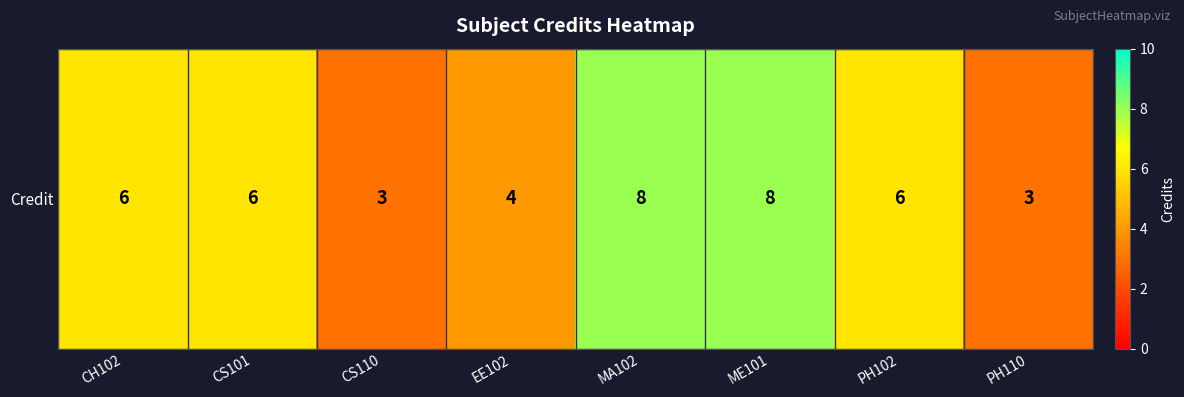

What is the ratio of the value at PH110 to the value at CH102?

0.5